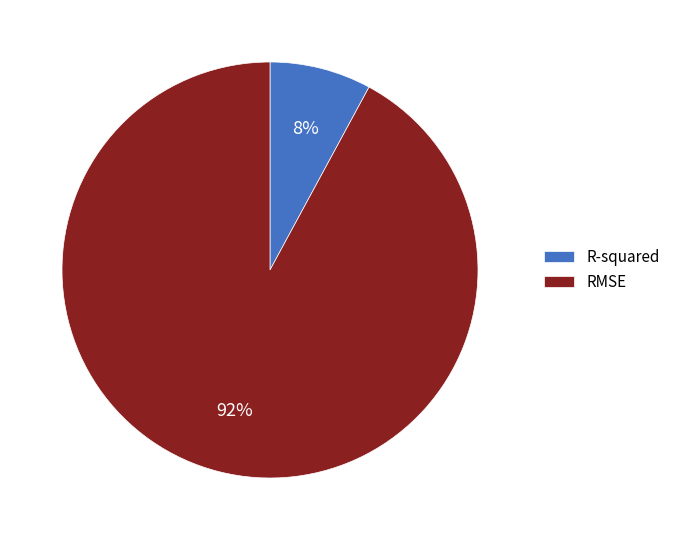

Which category accounts for the majority?

RMSE